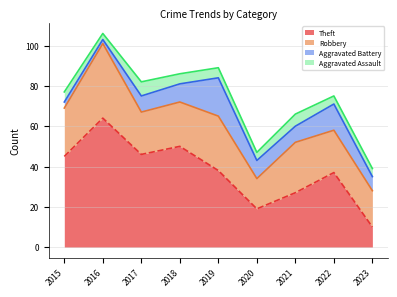

True or false: Theft and Aggravated Battery intersect in this chart.

False